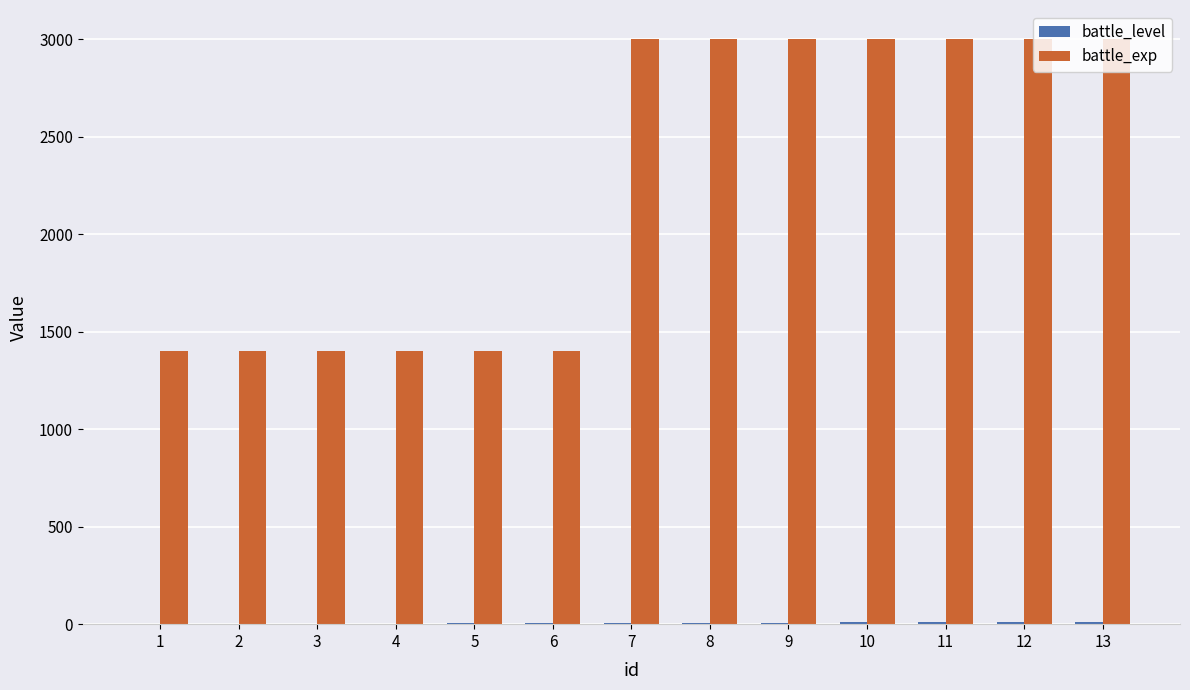

What is the sum of all battle_exp values?

29400